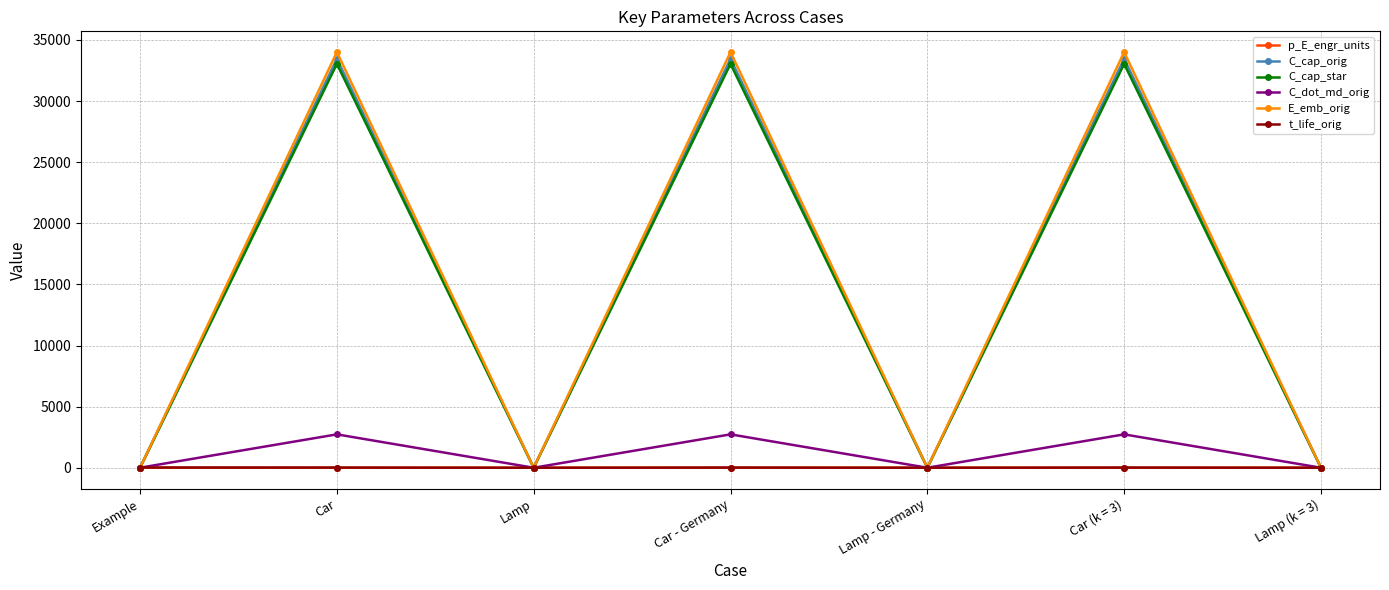

How many lines are shown in the chart?

6